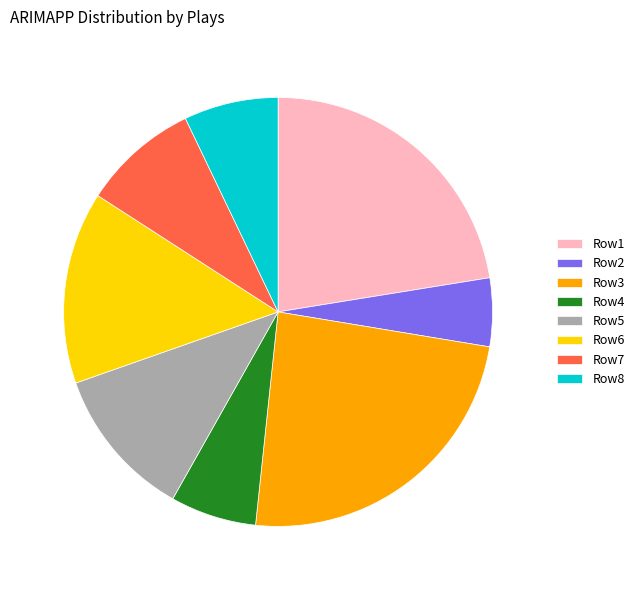

What is the ratio of the value at Row5 to the value at Row1?

0.5